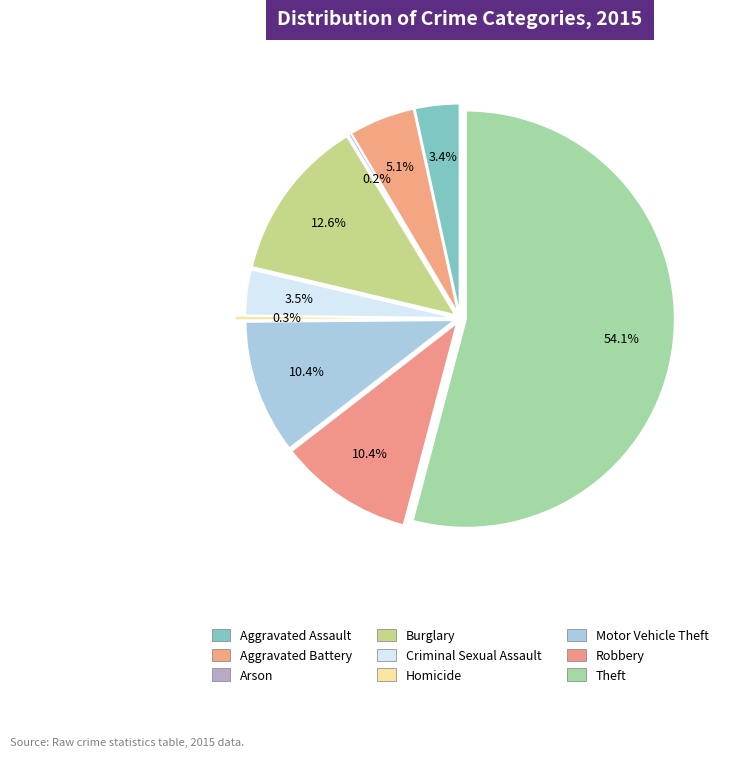

How many slices are in this pie chart?

9